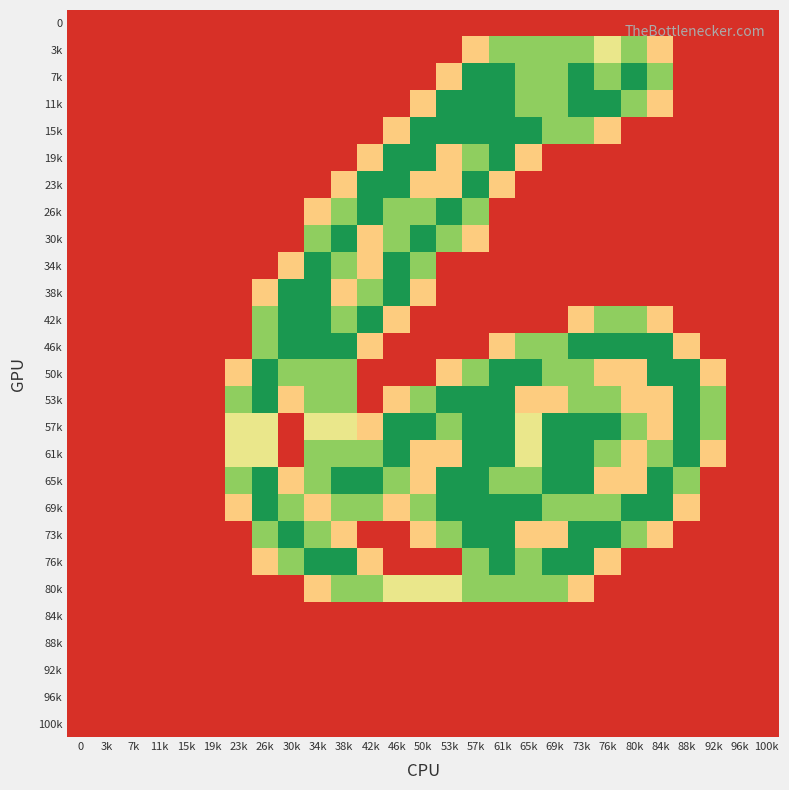

Which has a higher value, 19k or 69k?

19k